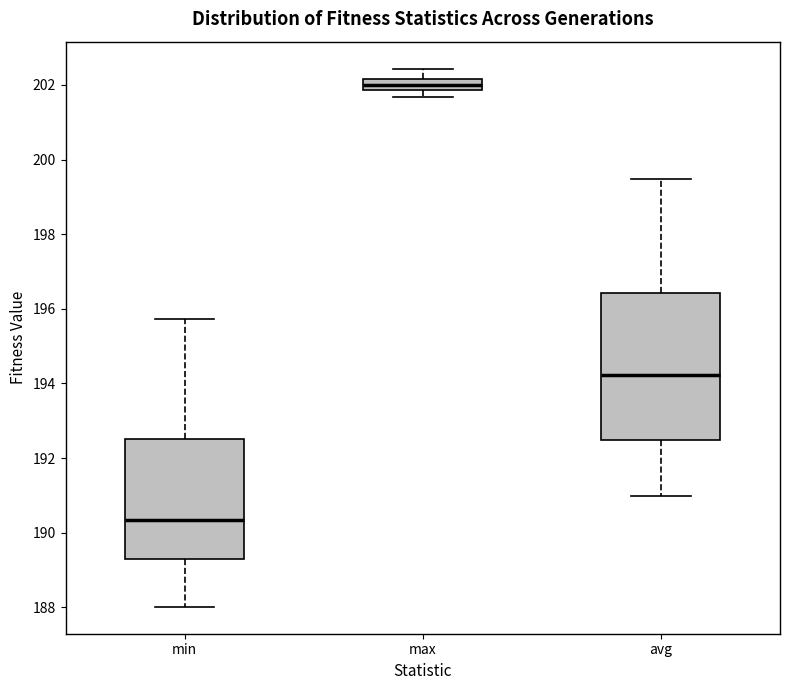

Where does the upper whisker of the box for min end on the y-axis? The values are not printed on the chart, so give them approximately, as read against the axis.

195.8